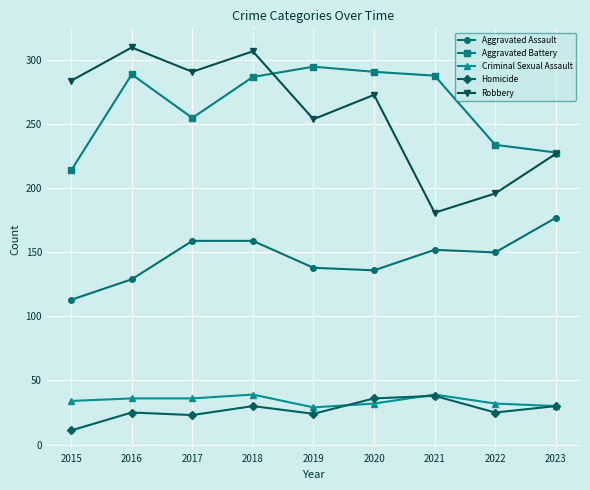

How many lines are shown in the chart?

5